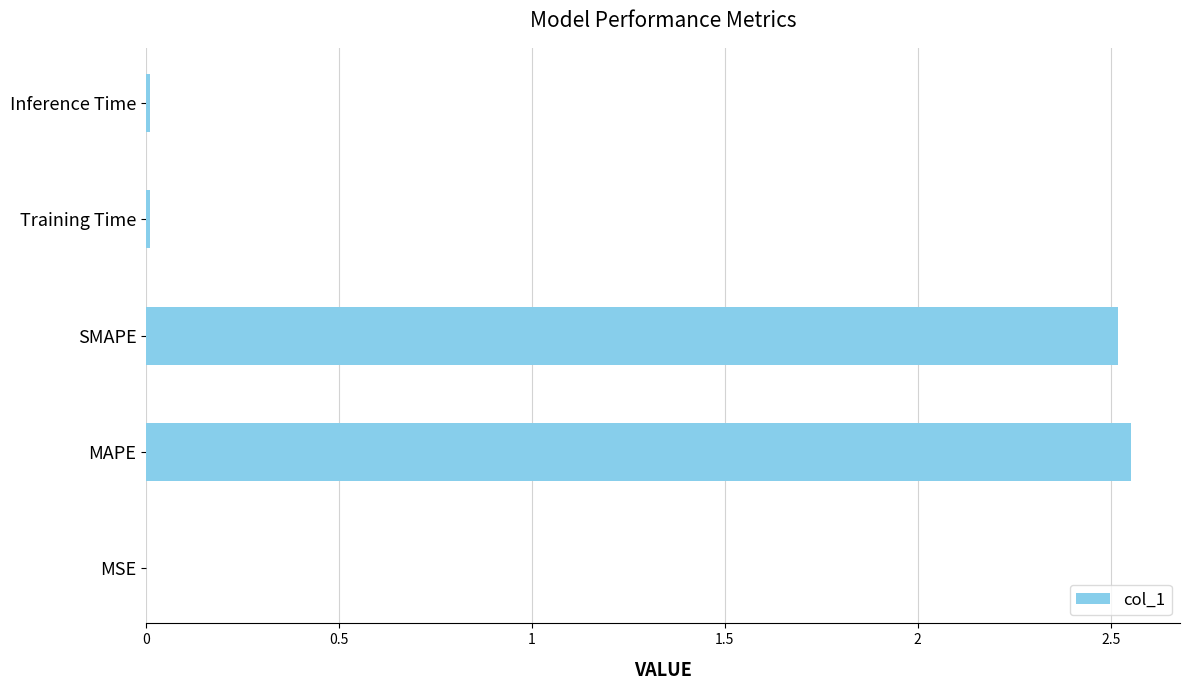

Does the chart contain stacked bars?

No